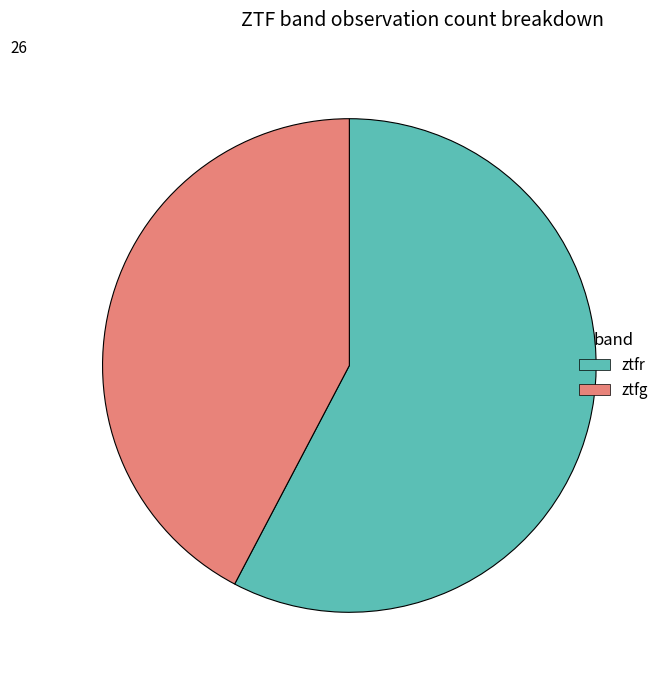

Do ztfg and ztfr together represent more than half of the pie?

Yes